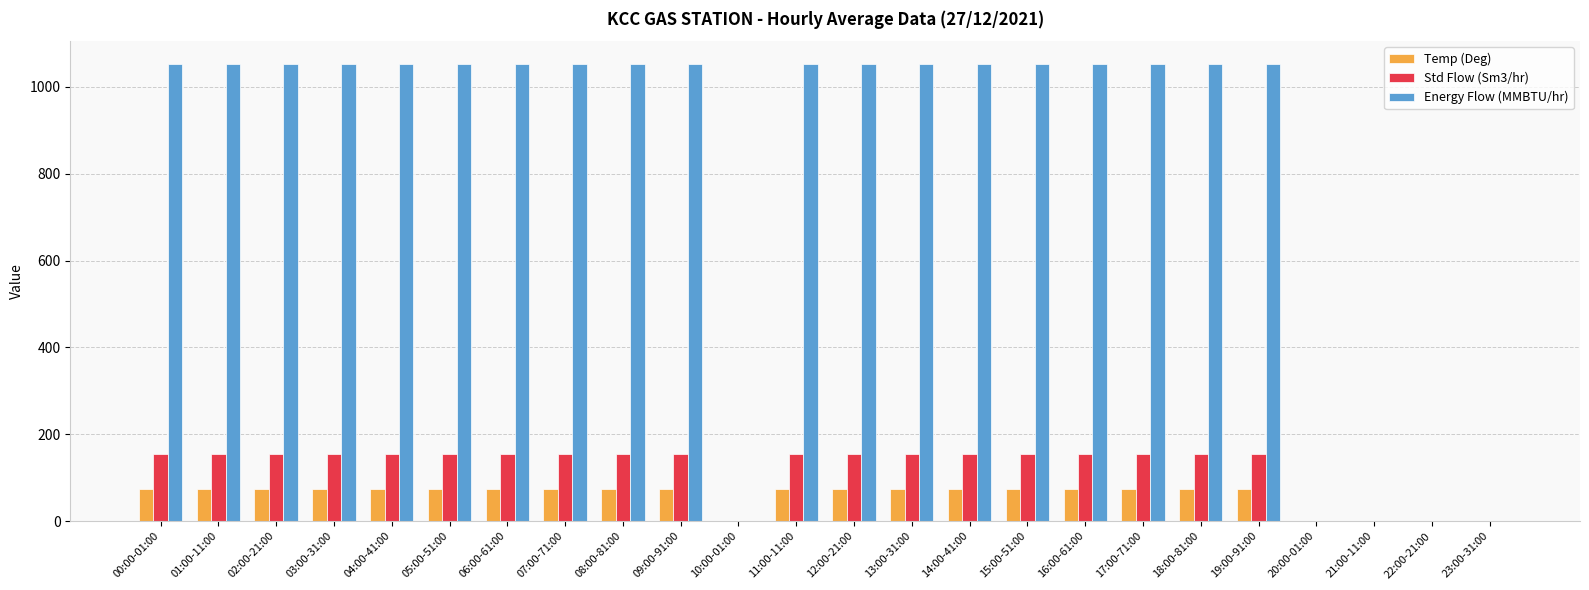

Is the value of Energy Flow (MMBTU/hr) at 17:00-71:00 greater than the value of Temp (Deg) at 00:00-01:00?

Yes